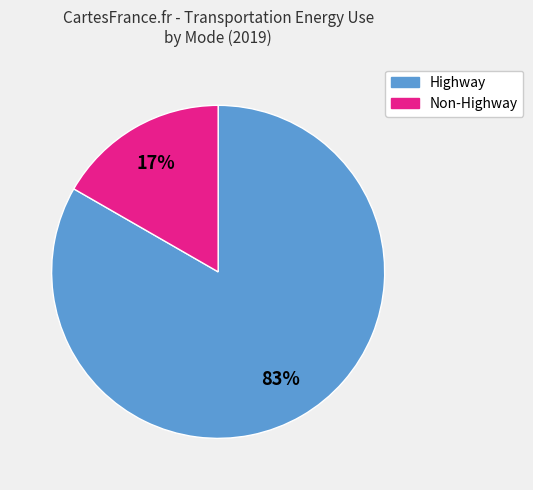

To the nearest percent, what is the average slice percentage?

50%